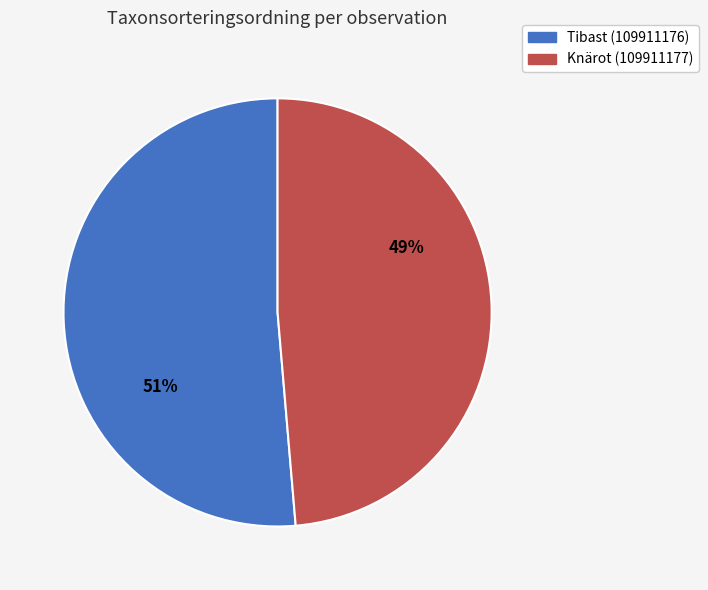

What is the largest slice in the pie chart?

Tibast (109911176)